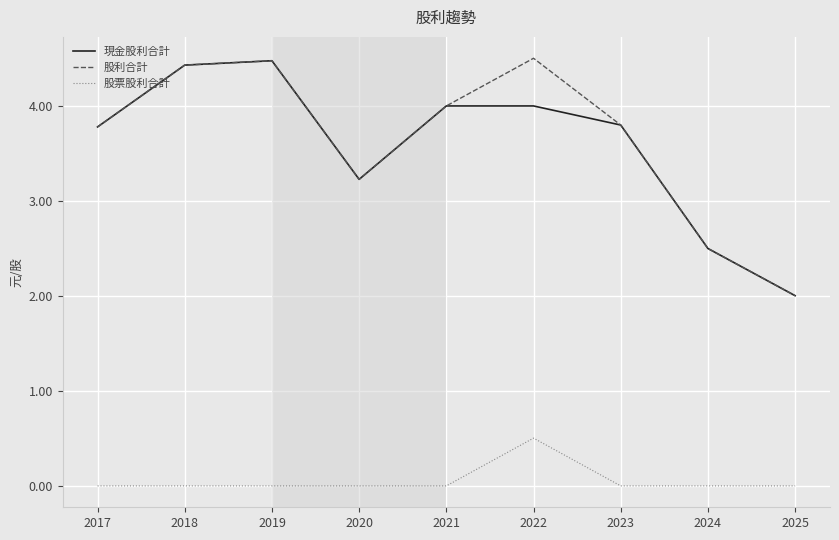

What is the minimum value for 現金股利合計?

2.0